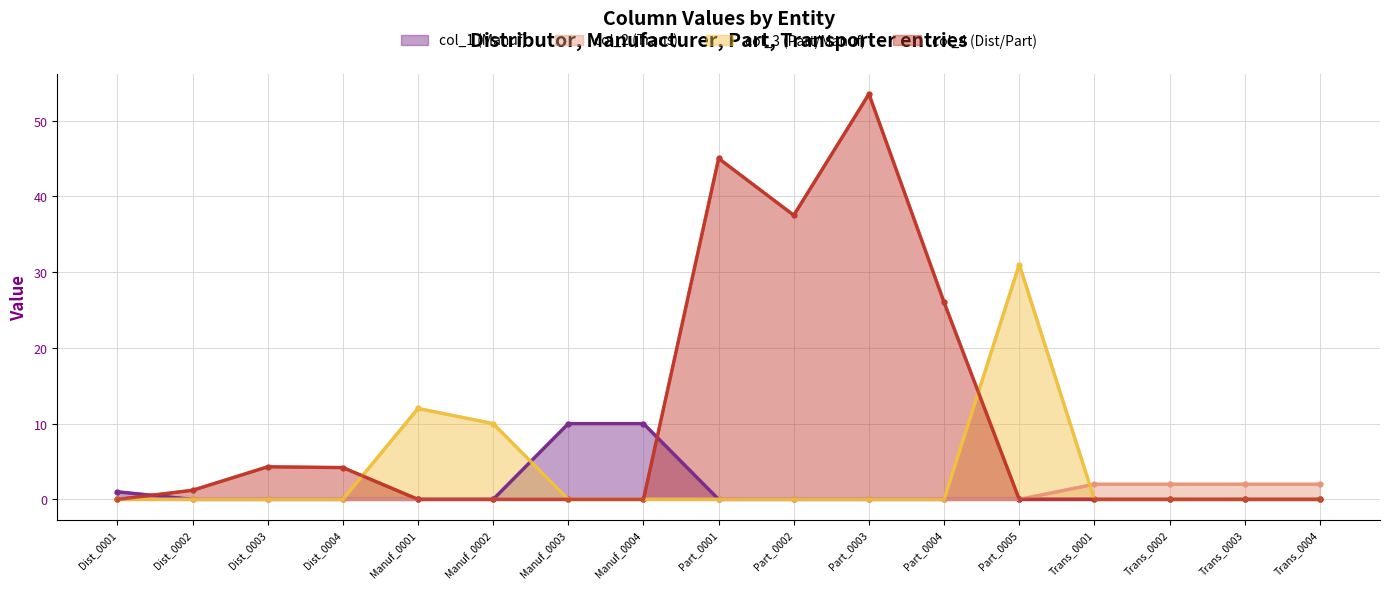

Between which two adjacent categories do col_3 (Part/Manuf) and col_4 (Dist/Part) first intersect?

Dist_0004 and Manuf_0001